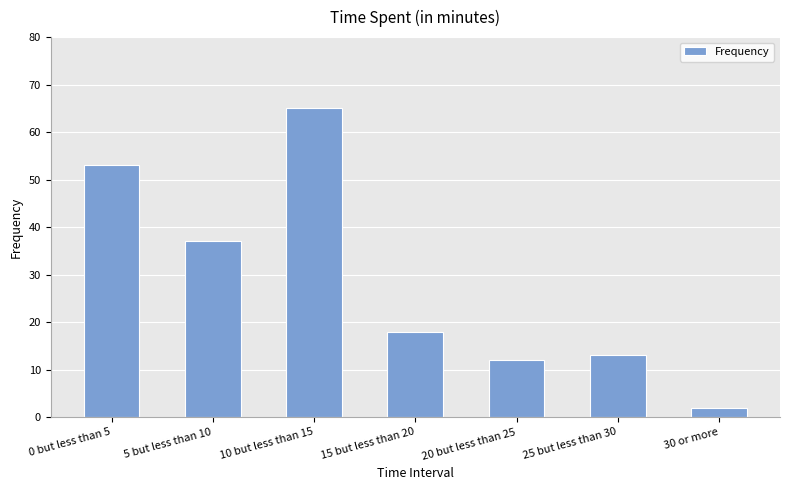

At which label is the value closest to 33?

5 but less than 10